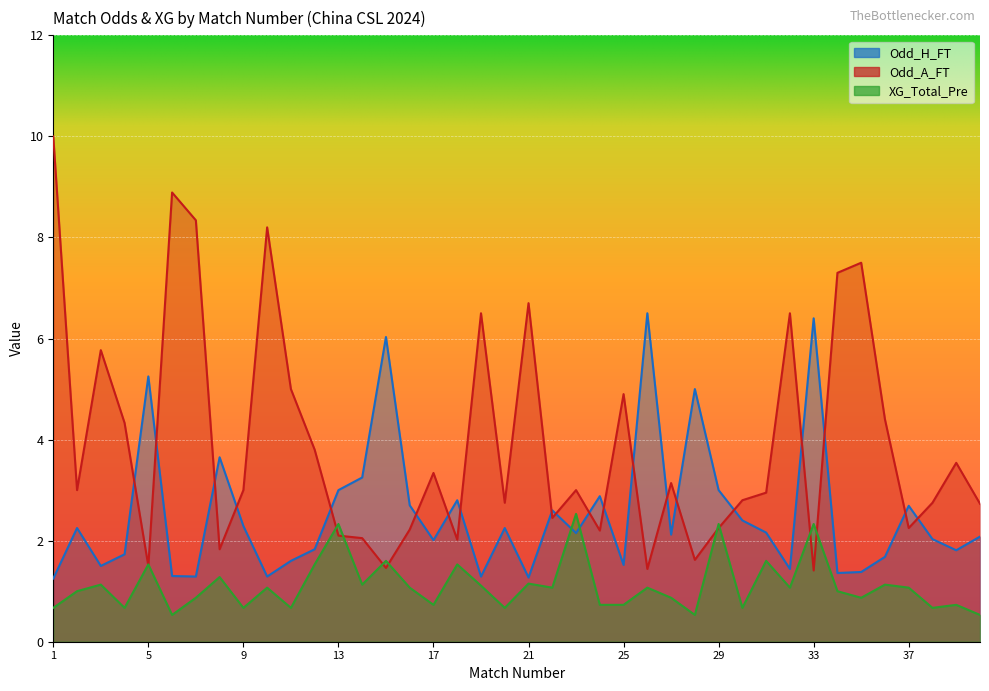

How many data points in XG_Total_Pre are above 1?

21